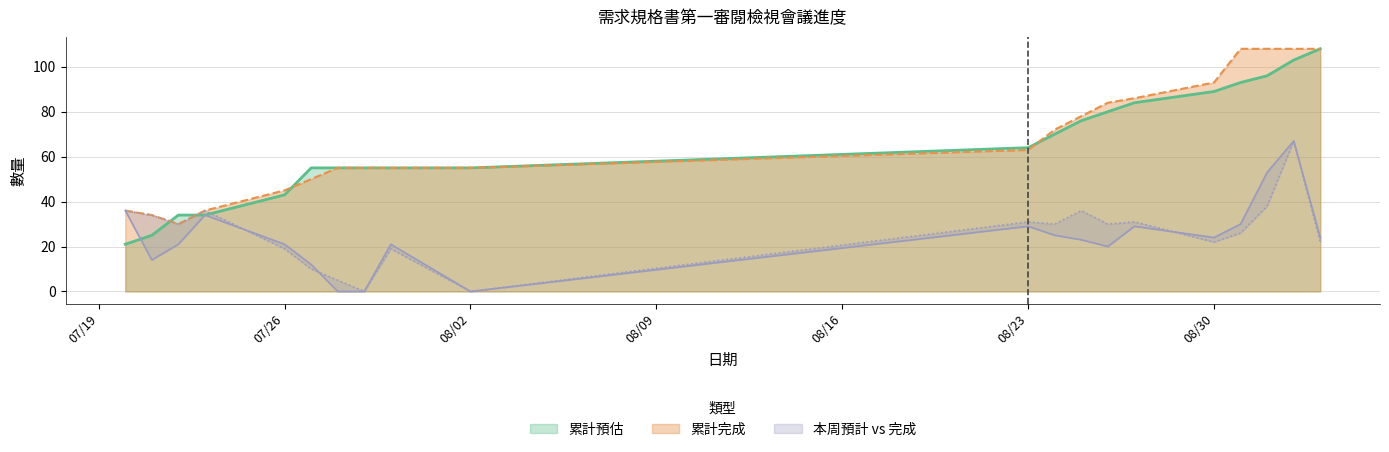

At which label does 本周預計 reach its minimum?

2021-07-28